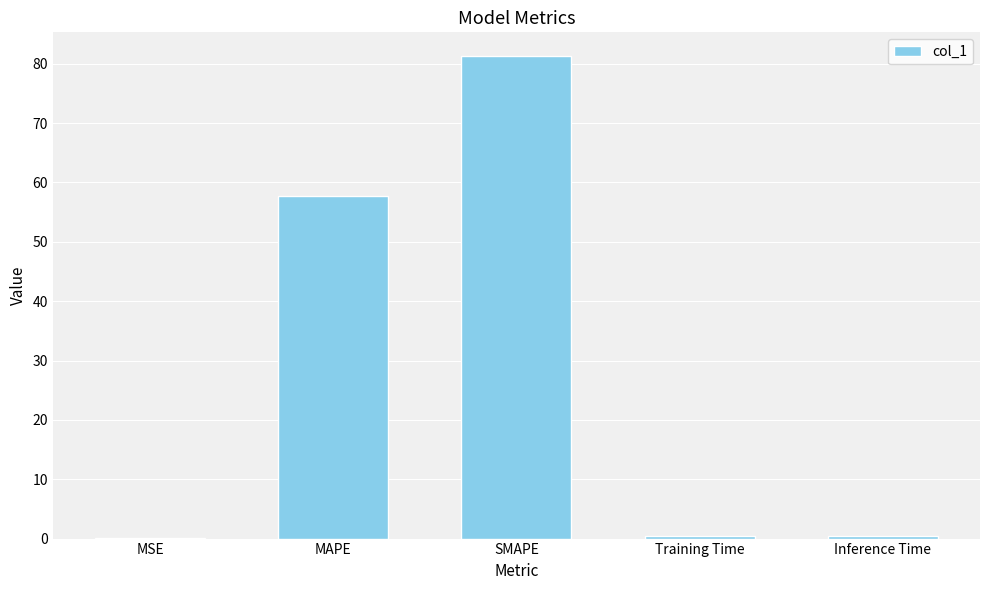

Between Inference Time and MAPE, which is larger?

MAPE